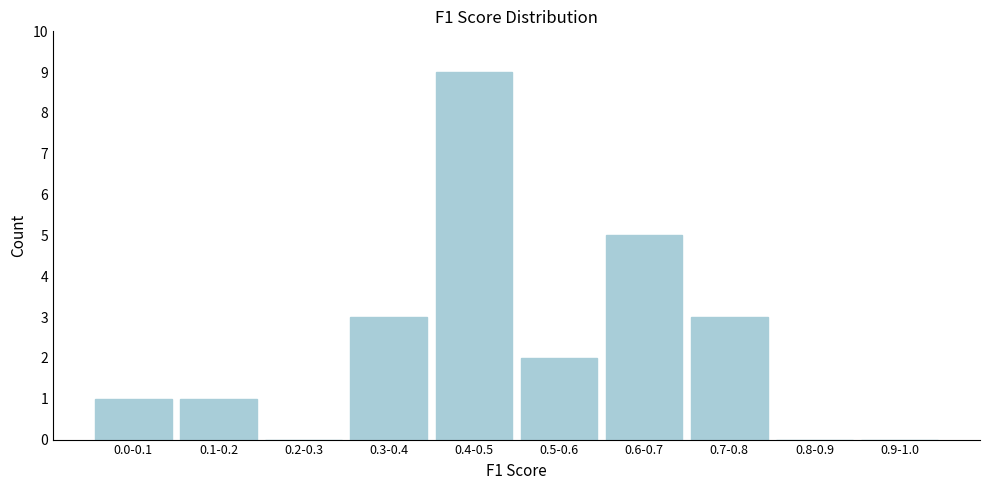

Reading left to right, list all the values displayed in this chart.

0.0-0.1=1	0.1-0.2=1	0.2-0.3=0	0.3-0.4=3	0.4-0.5=9	0.5-0.6=2	0.6-0.7=5	0.7-0.8=3	0.8-0.9=0	0.9-1.0=0